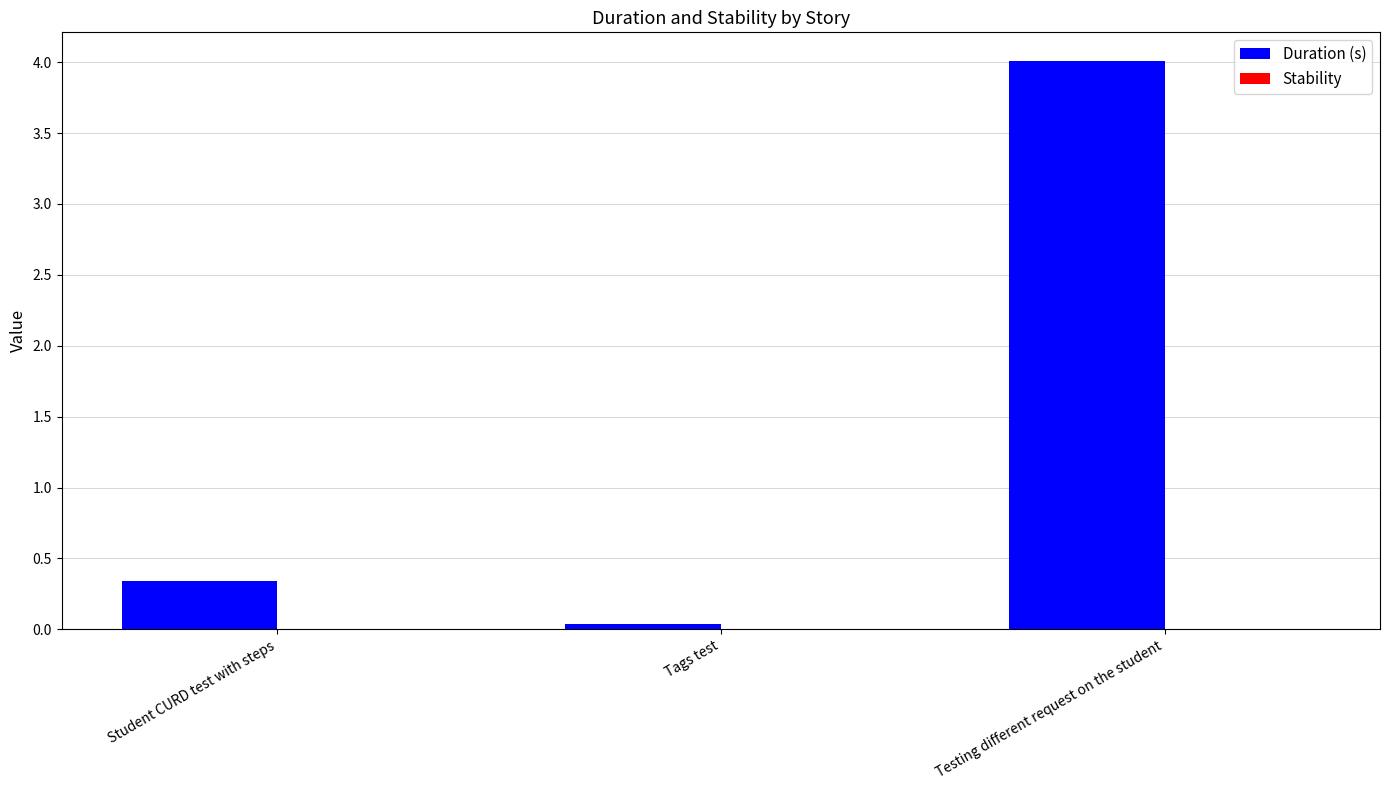

The chart shows a value of 4.0 at Testing different request on the student. True or false?

True